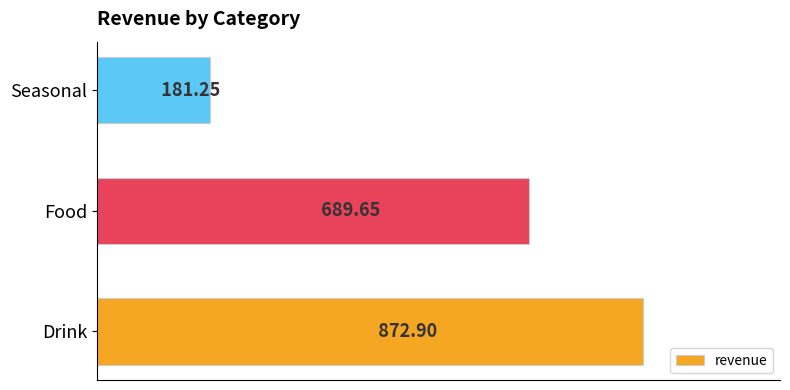

Which category has the lowest value across all series?

Seasonal